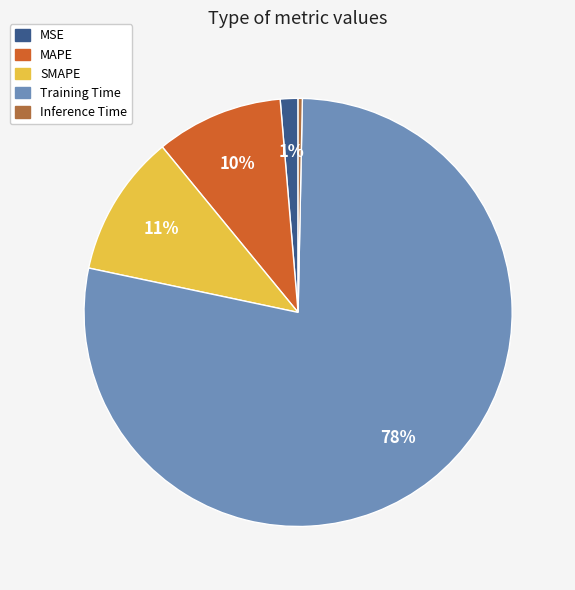

How many segments does this pie chart have?

5